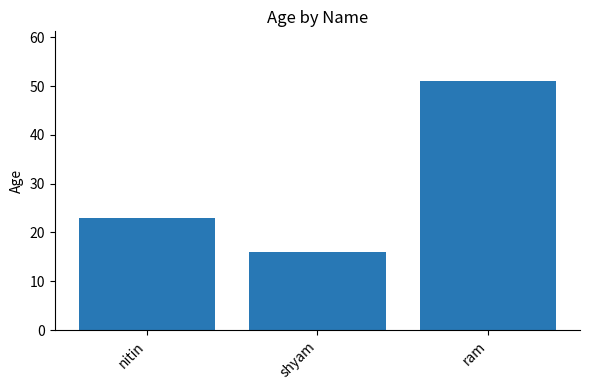

True or false: the data shows 16 at shyam.

True